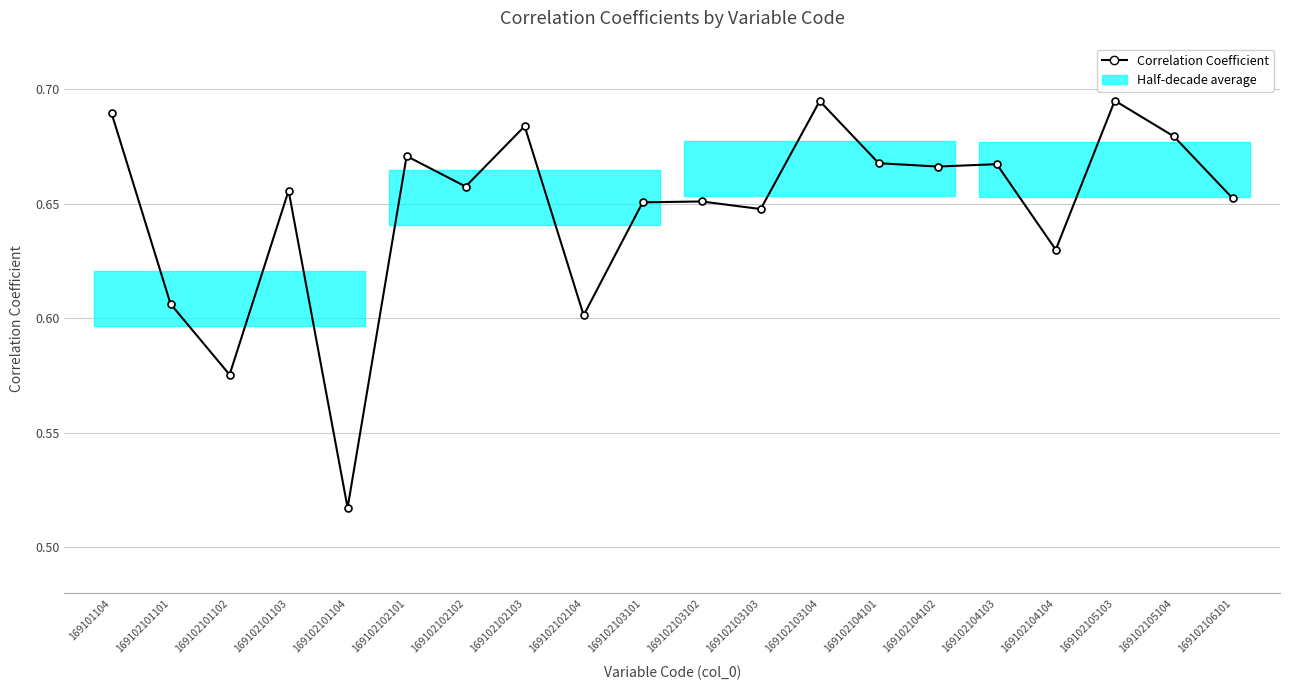

Reading left to right, extract all data points from this chart.

0.7	0.6	0.6	0.7	0.5	0.7	0.7	0.7	0.6	0.7	0.7	0.6	0.7	0.7	0.7	0.7	0.6	0.7	0.7	0.7